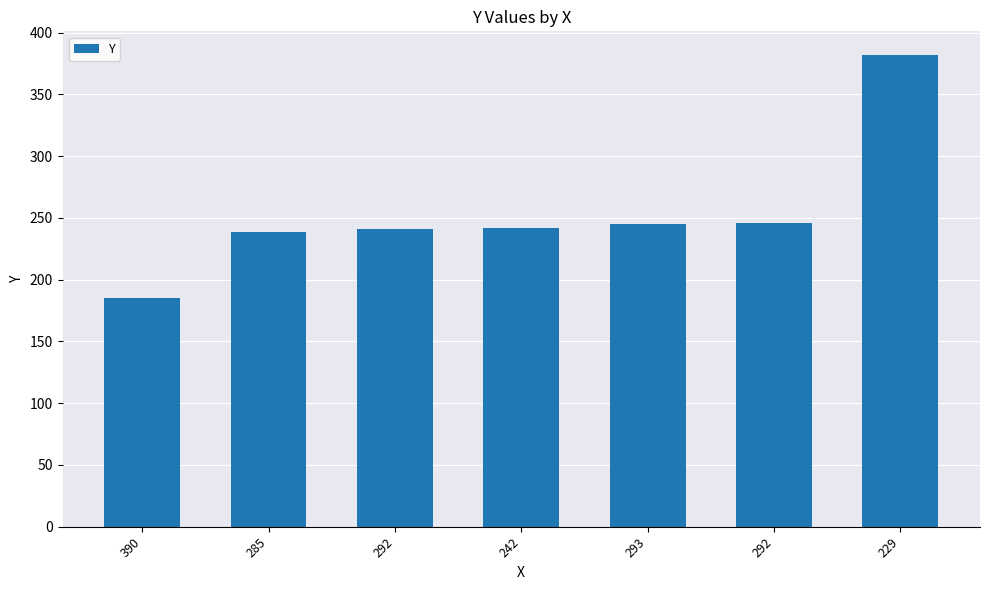

What is the value of the 3rd bar from the left?

241